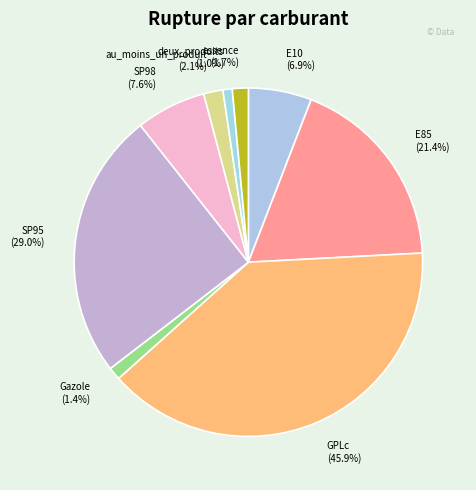

To the nearest percent, what percentage of the pie is au_moins_un_produit?

2%